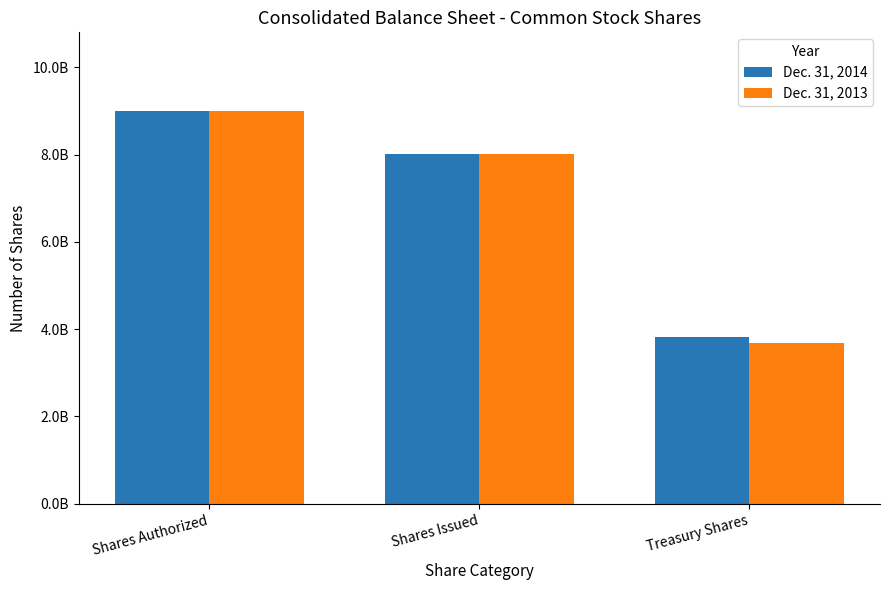

What are all the series names shown in the legend?

Dec. 31, 2014, Dec. 31, 2013